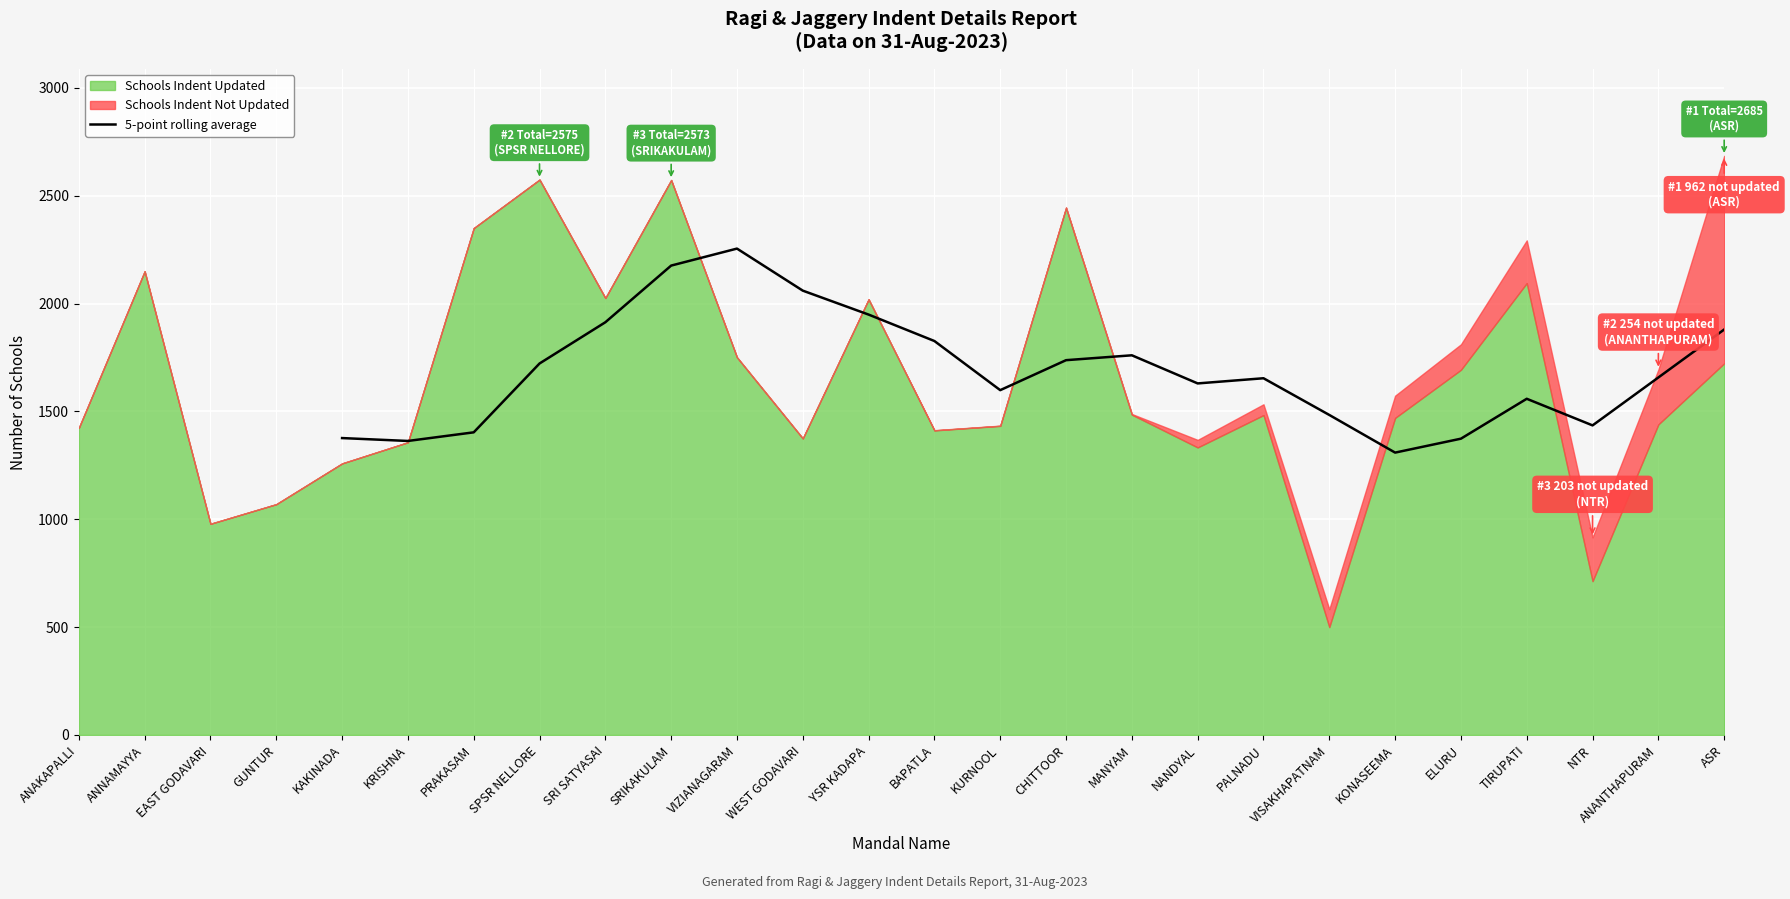

Which category has the highest value in the 5-point rolling average series?

VIZIANAGARAM